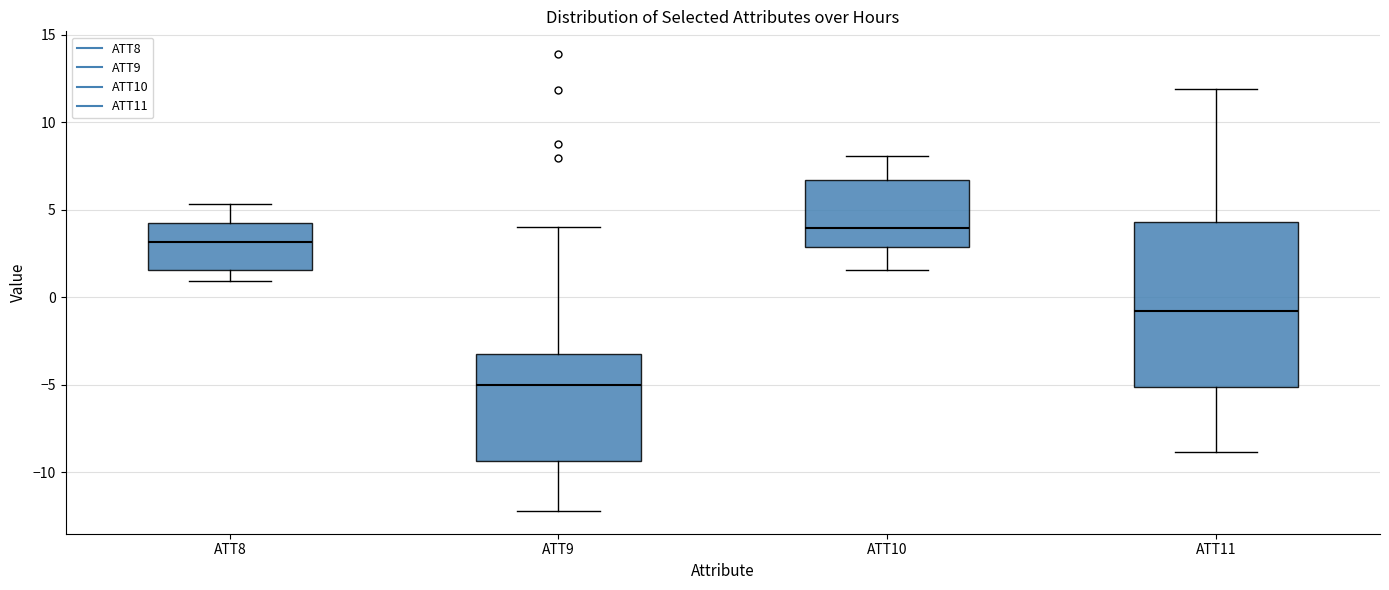

Reading left to right, read every box against the y-axis: the position of its median line, the range the box covers, and the ends of its whiskers. The values are not printed on the chart, so give them approximately, as read against the axis.

ATT8: median 3.0, box 1.5 to 4.0, whiskers 1.0 to 5.5
ATT9: median -5.0, box -9.5 to -3.0, whiskers -12.0 to 4.0
ATT10: median 4.0, box 3.0 to 6.5, whiskers 1.5 to 8.0
ATT11: median -1.0, box -5.0 to 4.5, whiskers -9.0 to 12.0